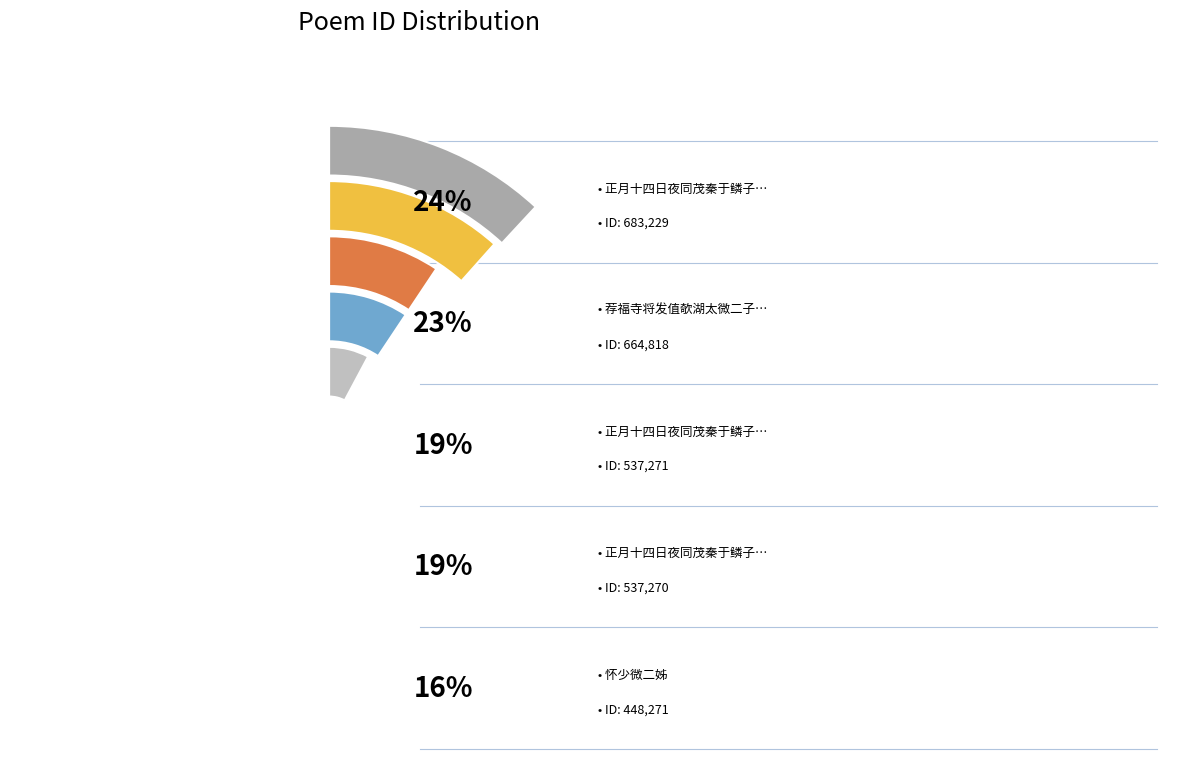

What is the change in value from 正月十四日夜同茂秦于鳞子与子相集灵济宫公实馆分韵得灯微二字 to 荐福寺将发值欹湖太微二子来饯?

-18411